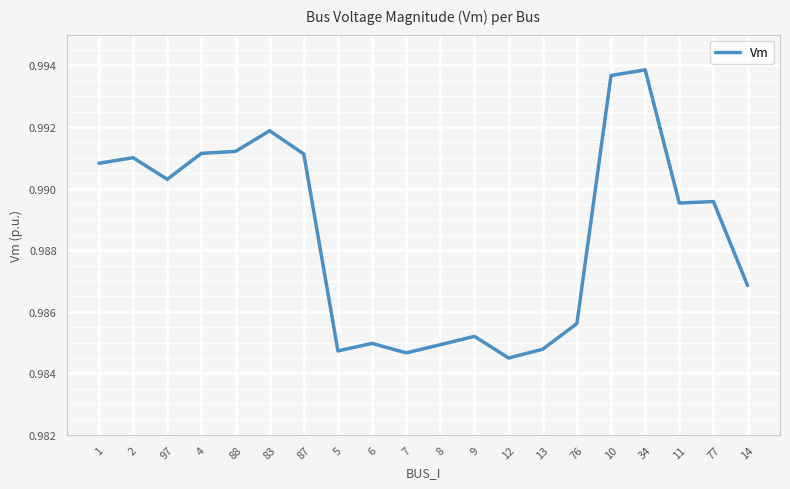

Where is the data nearest to the value 0?

12